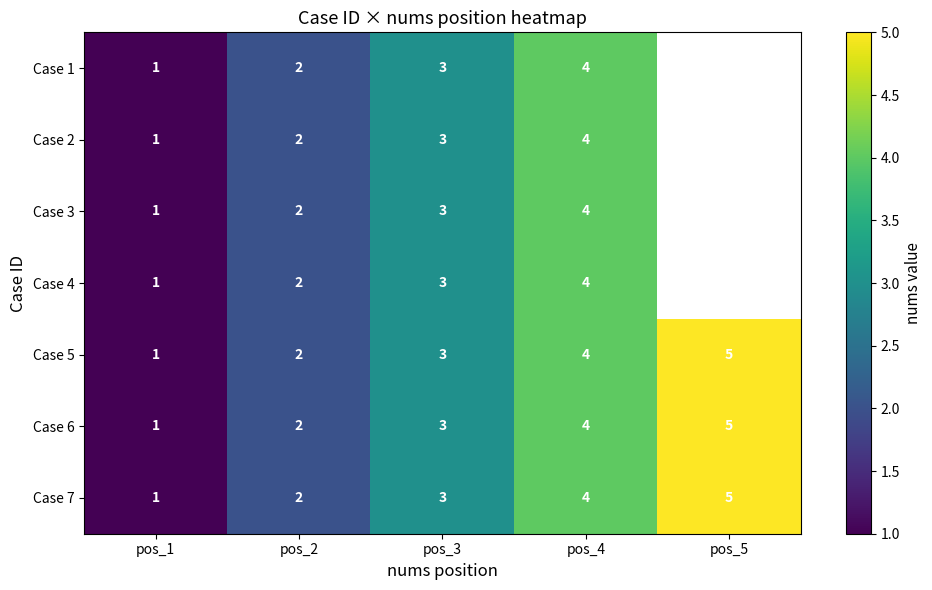

List the labels in order of Case 5 value, smallest first.

pos_1, pos_2, pos_3, pos_4, pos_5